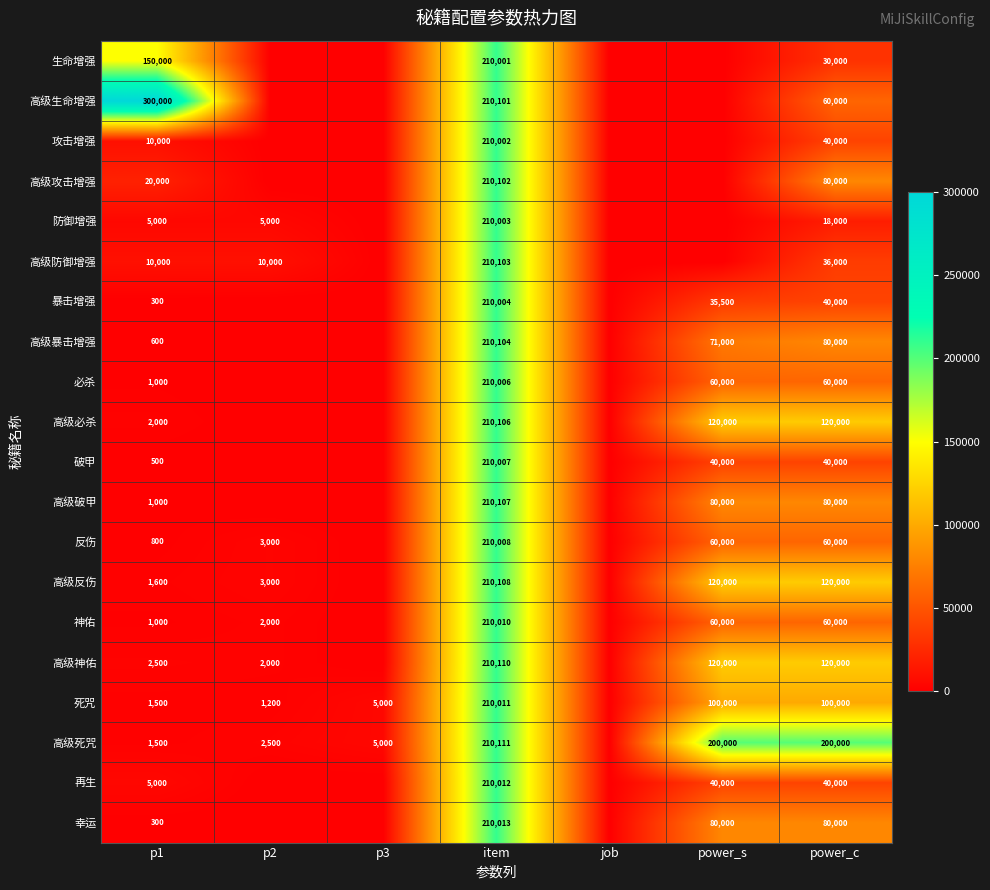

What is the difference between the highest and lowest values at p1?

299700